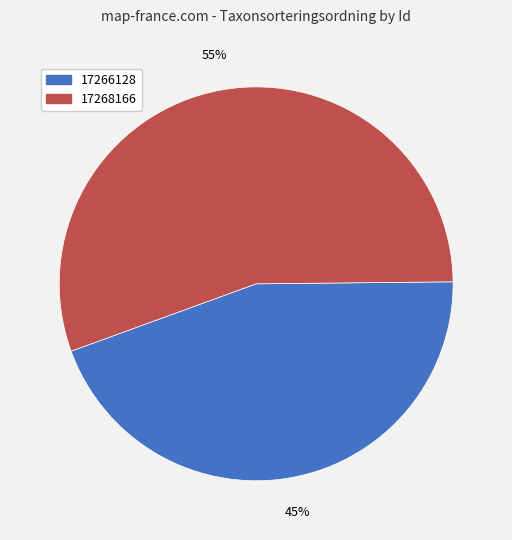

How many segments does this pie chart have?

2